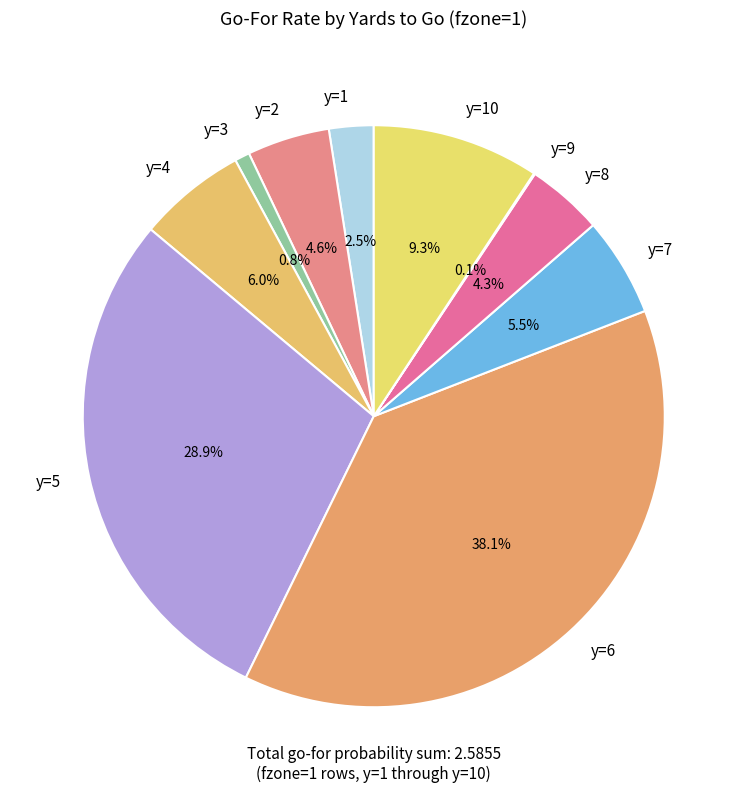

To the nearest percent, what portion does y=2 represent?

5%